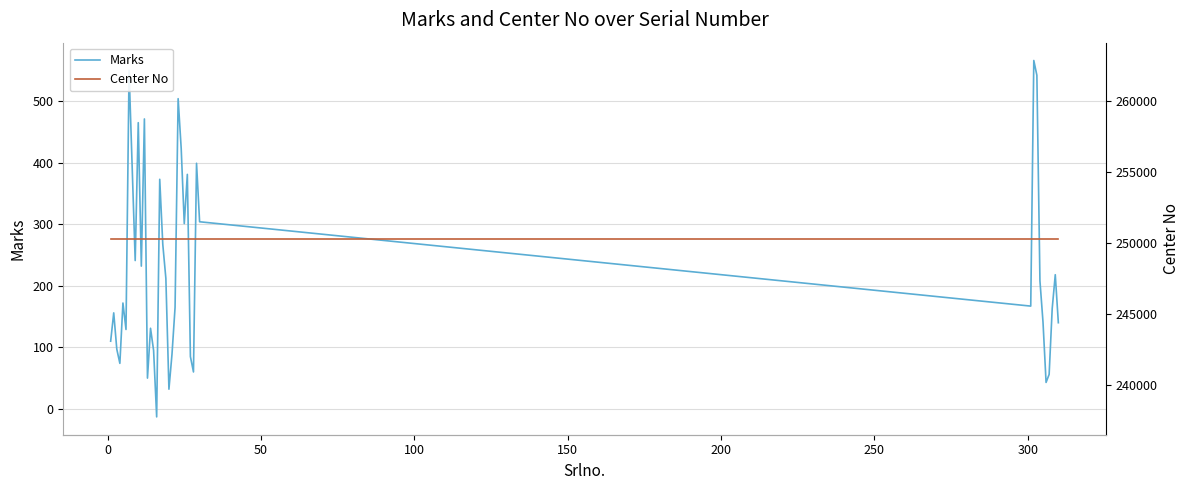

How many series are shown in this chart?

2